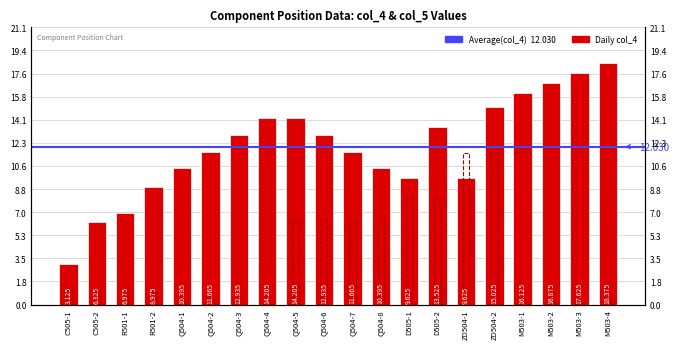

What is the difference between the maximum and minimum values?

15.2